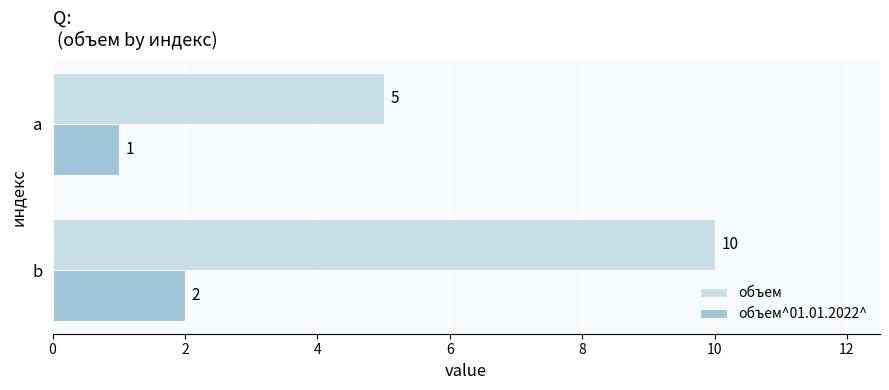

True or false: объем^01.01.2022^ has a value of 2 at b.

True